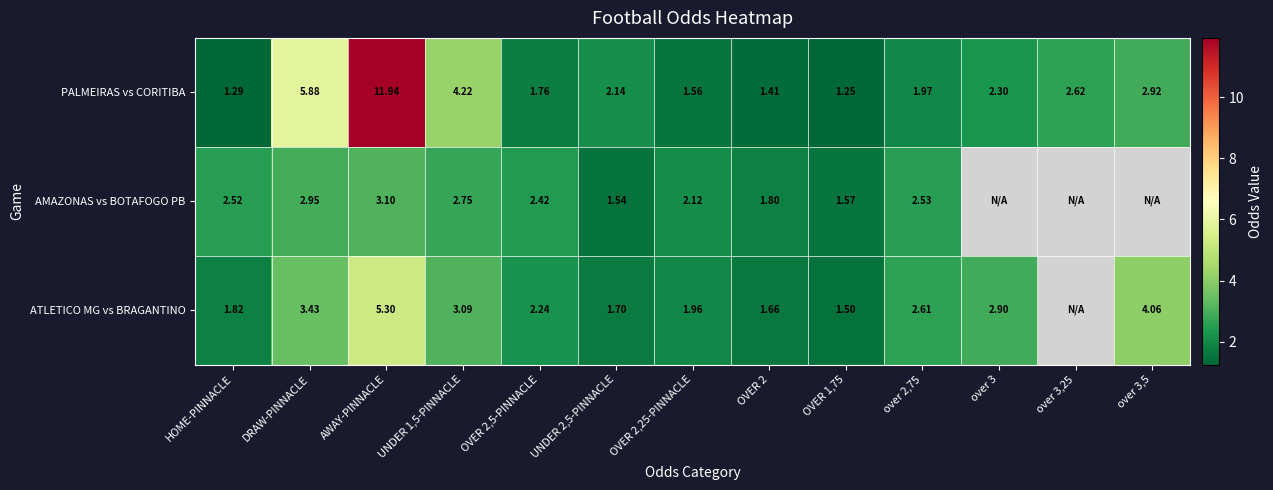

True or false: PALMEIRAS vs CORITIBA has a value of 2.3 at OVER 2.

False